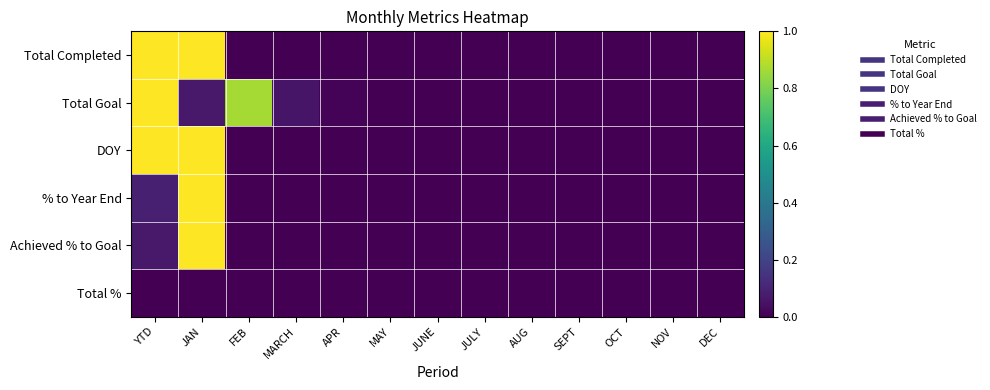

Reading left to right, transcribe all the data shown in this chart.

Total Completed: YTD=1.0	JAN=1.0	FEB=0.0	MARCH=0.0	APR=0.0	MAY=0.0	JUNE=0.0	JULY=0.0	AUG=0.0	SEPT=0.0	OCT=0.0	NOV=0.0	DEC=0.0
Total Goal: YTD=1.0	JAN=0.1	FEB=0.9	MARCH=0.1	APR=0.0	MAY=0.0	JUNE=0.0	JULY=0.0	AUG=0.0	SEPT=0.0	OCT=0.0	NOV=0.0	DEC=0.0
DOY: YTD=1.0	JAN=1.0	FEB=0.0	MARCH=0.0	APR=0.0	MAY=0.0	JUNE=0.0	JULY=0.0	AUG=0.0	SEPT=0.0	OCT=0.0	NOV=0.0	DEC=0.0
% to Year End: YTD=0.1	JAN=1.0	FEB=0.0	MARCH=0.0	APR=0.0	MAY=0.0	JUNE=0.0	JULY=0.0	AUG=0.0	SEPT=0.0	OCT=0.0	NOV=0.0	DEC=0.0
Achieved % to Goal: YTD=0.1	JAN=1.0	FEB=0.0	MARCH=0.0	APR=0.0	MAY=0.0	JUNE=0.0	JULY=0.0	AUG=0.0	SEPT=0.0	OCT=0.0	NOV=0.0	DEC=0.0
Total %: YTD=0.0	JAN=0.0	FEB=0.0	MARCH=0.0	APR=0.0	MAY=0.0	JUNE=0.0	JULY=0.0	AUG=0.0	SEPT=0.0	OCT=0.0	NOV=0.0	DEC=0.0